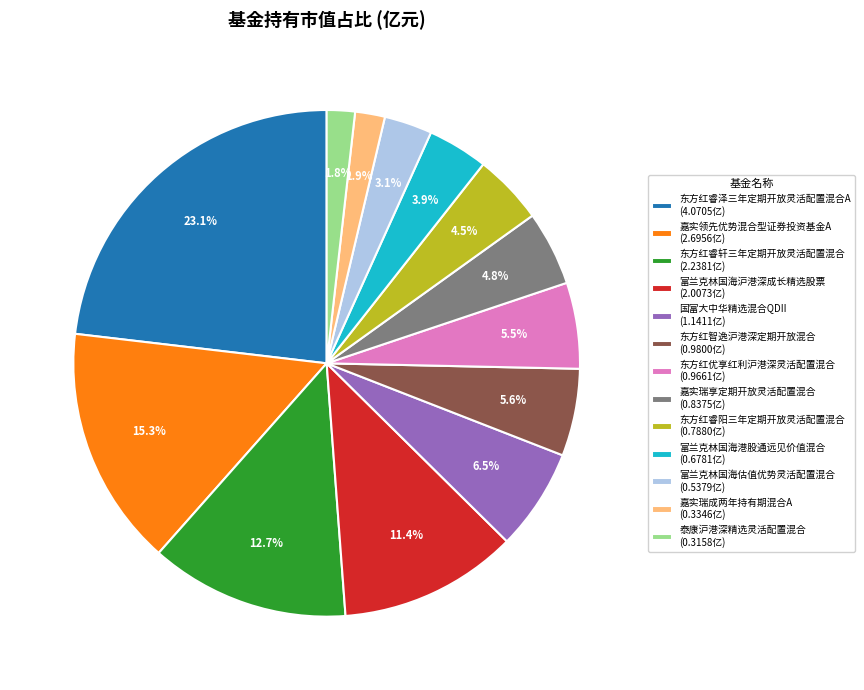

Combined, do 东方红睿阳三年定期开放灵活配置混合 (0.7880亿) and 东方红睿轩三年定期开放灵活配置混合 (2.2381亿) account for over 50%?

No